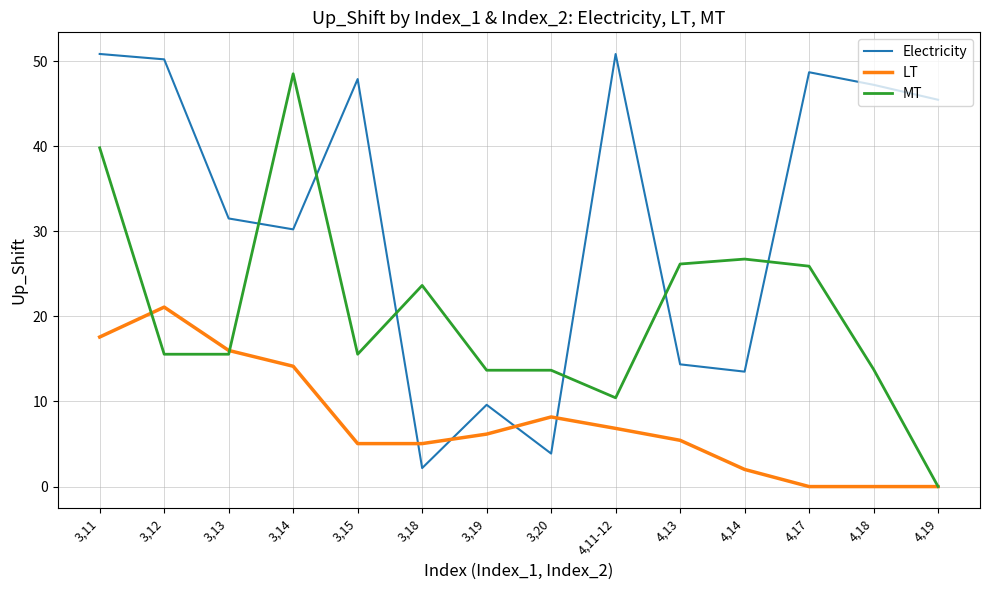

The LT series shows 17.6 at 3,11. True or false?

True